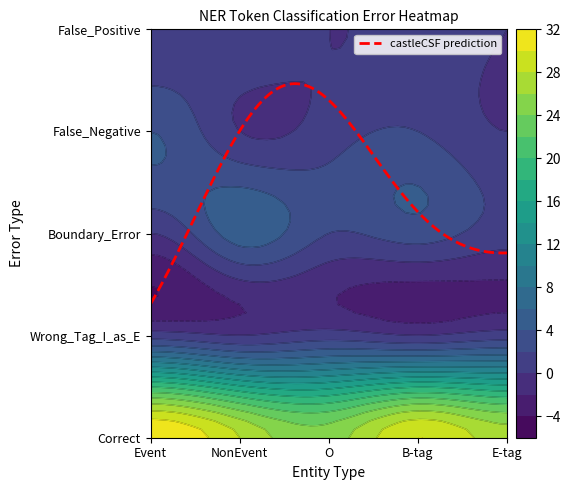

How many Wrong_Tag_I_as_E values are between 0 and 1?

5